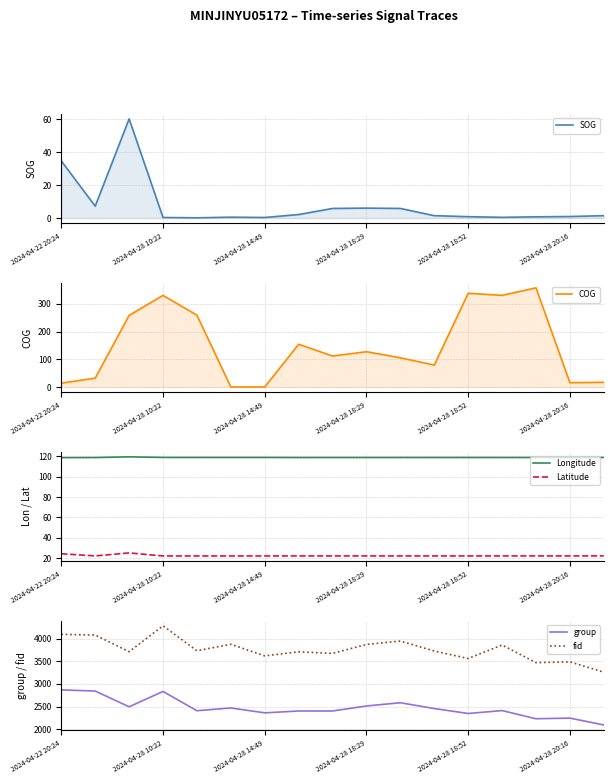

The value of Longitude at 2024-04-22 20:24 is 178.8. True or false?

False